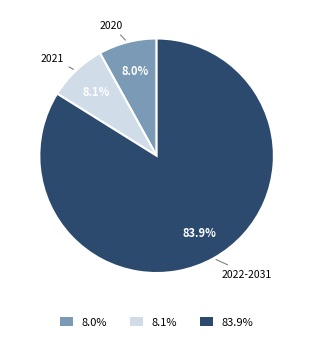

How many slices are in this pie chart?

3